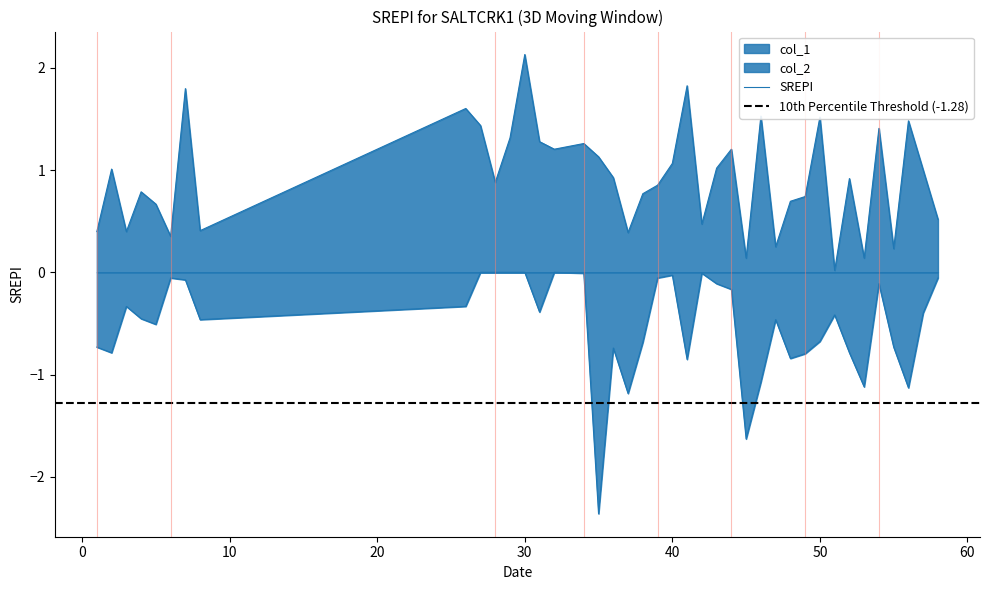

True or false: col_2 and col_1 cross at least once.

False